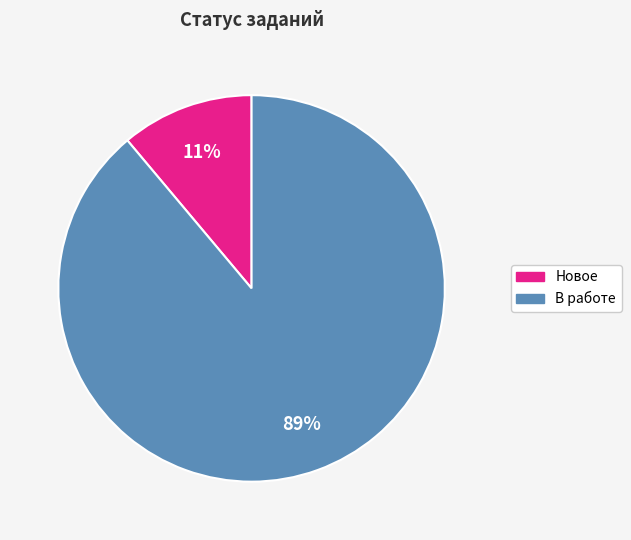

Which slice is the smallest?

Новое